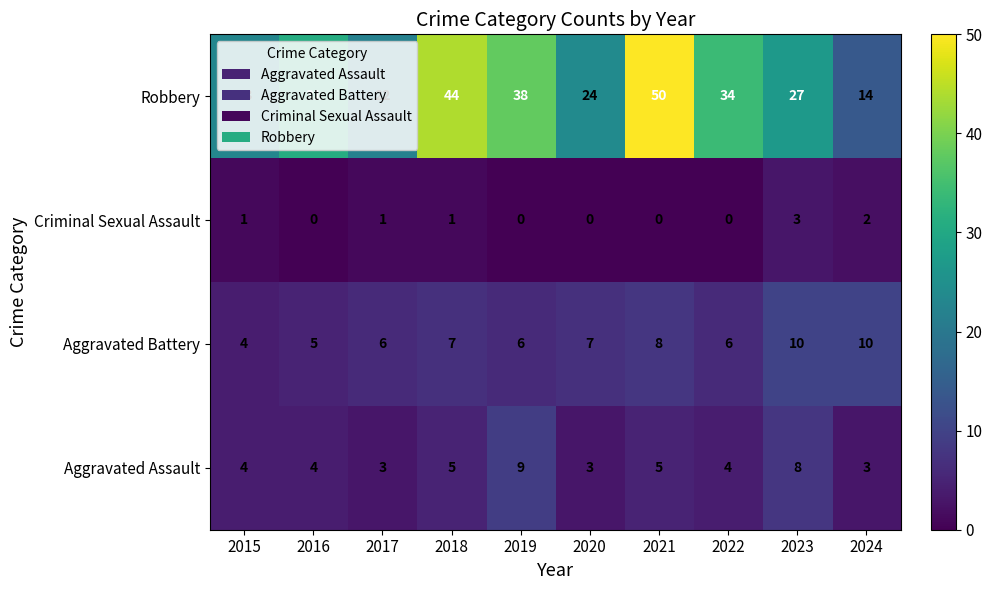

At how many categories does at least one series exceed 36?

3